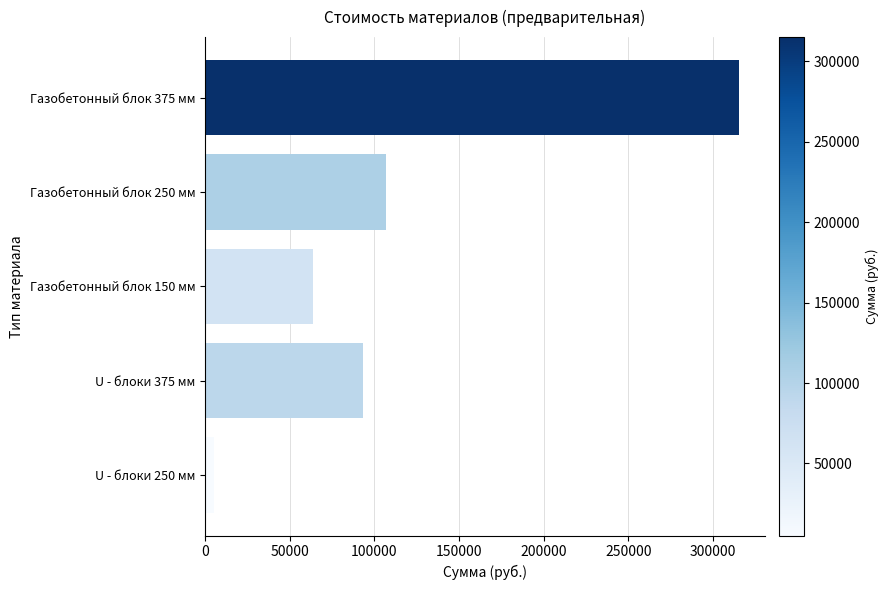

Is it true that the value at Газобетонный блок 375 мм is 315000?

True